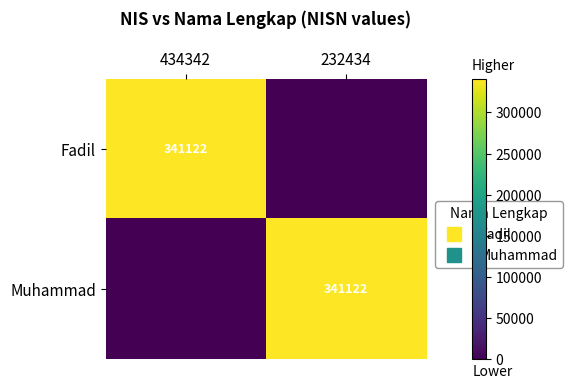

The Fadil series shows 124970 at 232434. True or false?

False